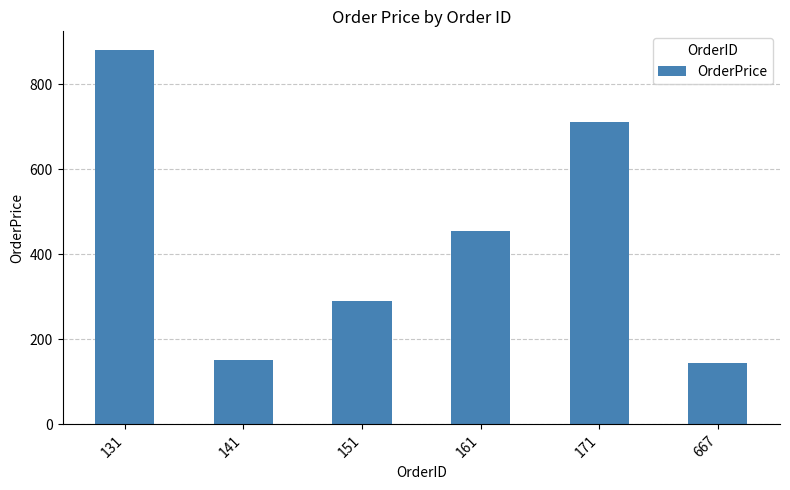

What is the sum of the values at 151 and 667?

435.0